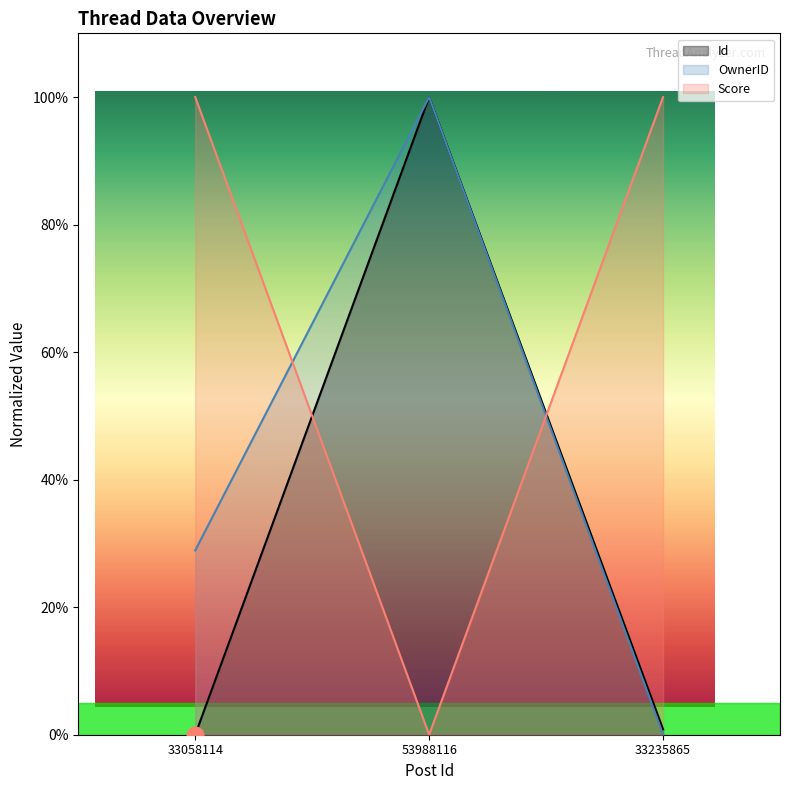

At how many categories does at least one series exceed 12?

3